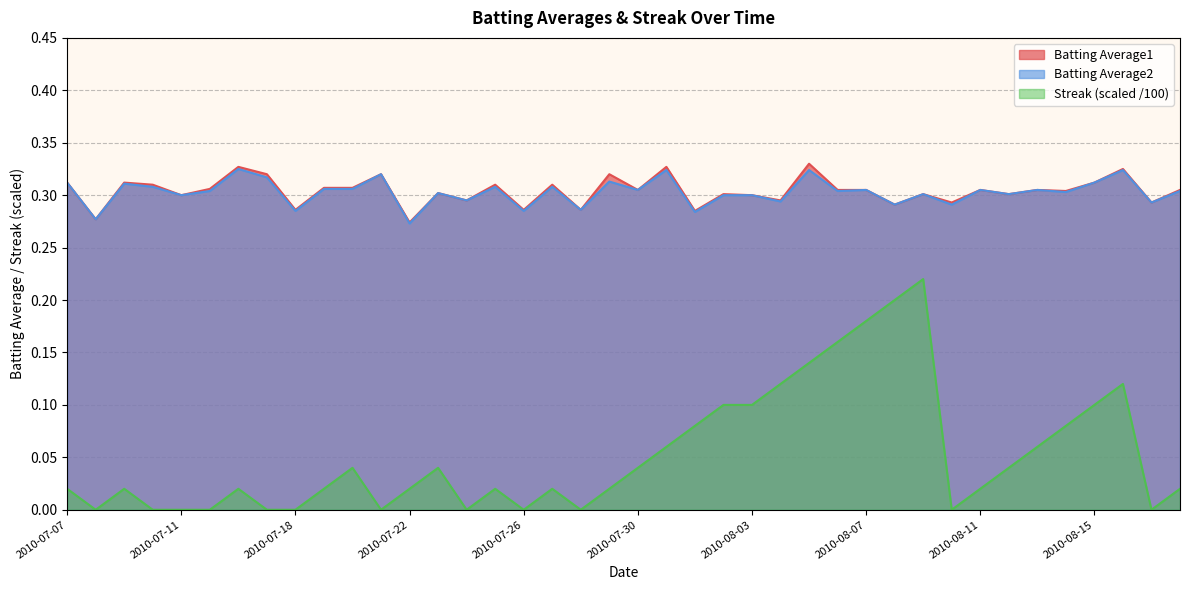

What is the value of the Batting Average1 point at the 26th from the left?

0.3